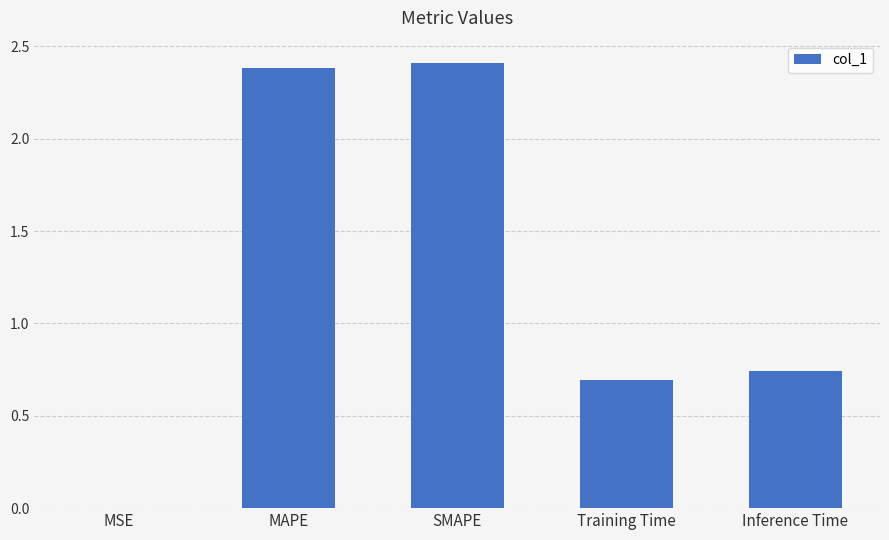

What is the average value?

1.2